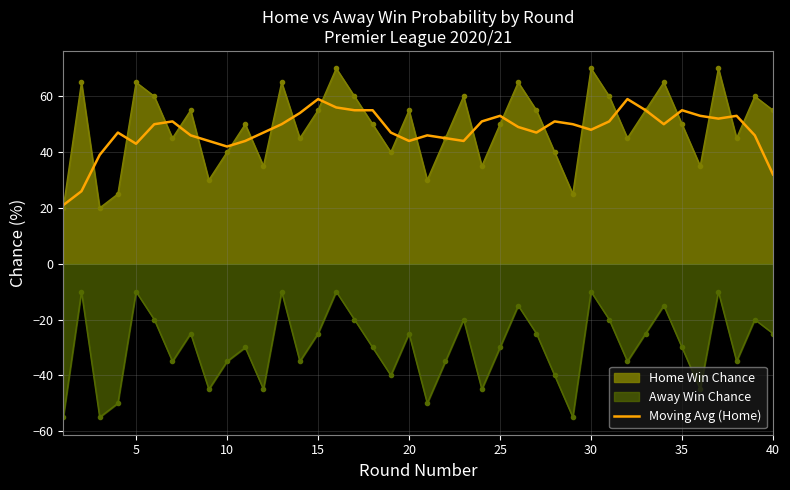

The value of Home Win Chance at 25 is 14. True or false?

False